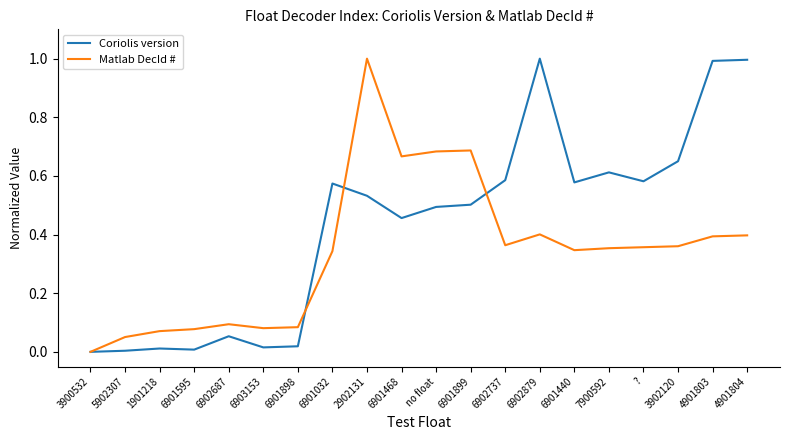

Which series changed the most between 6901898 and 6901032?

Coriolis version